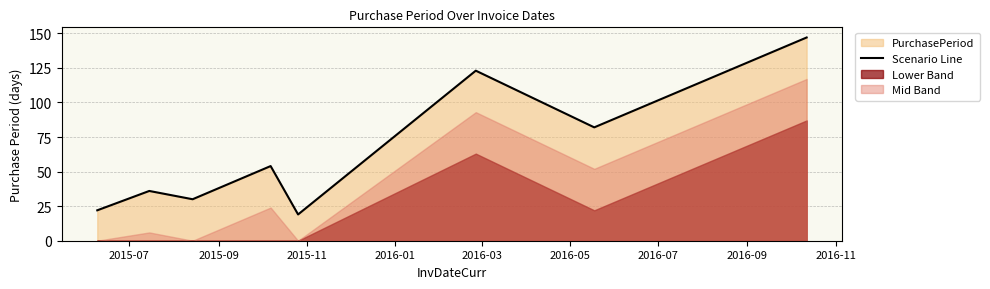

What is the minimum value for Scenario Line?

19